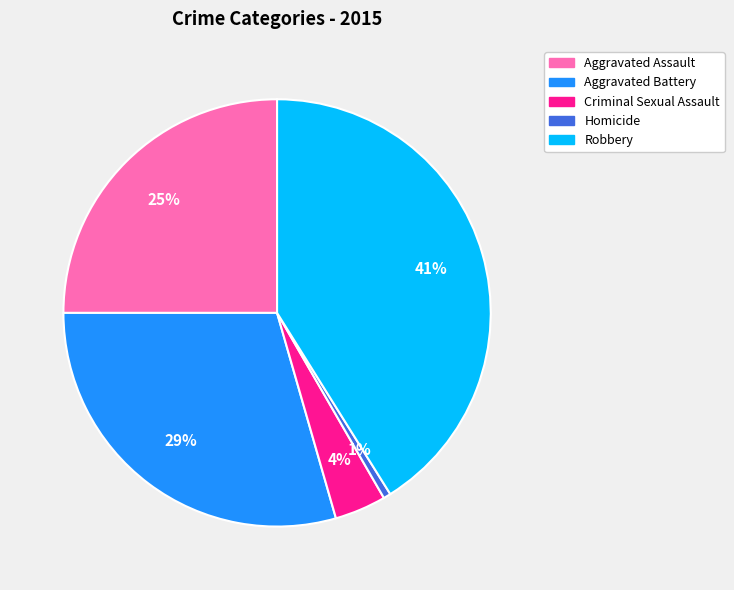

Is the sum of Robbery and Aggravated Battery greater than half?

Yes